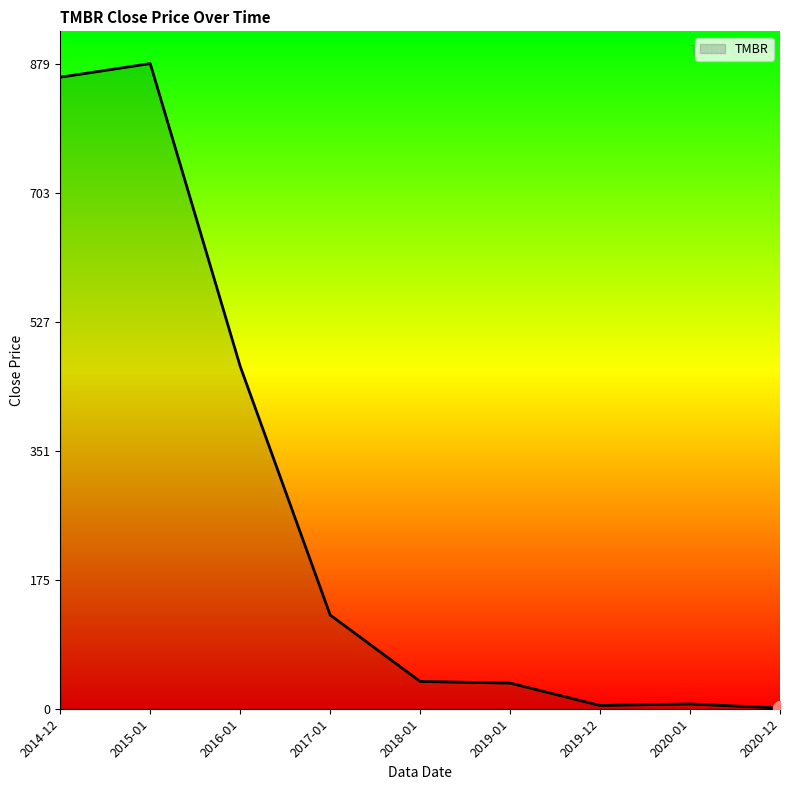

What is the maximum value shown in the chart?

879.8